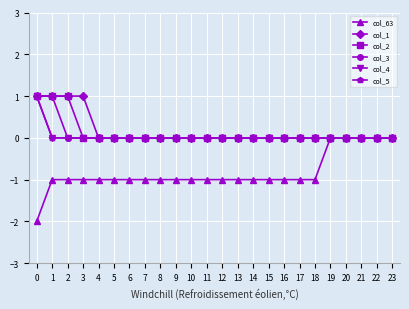

Does the chart have visible grid lines?

Yes